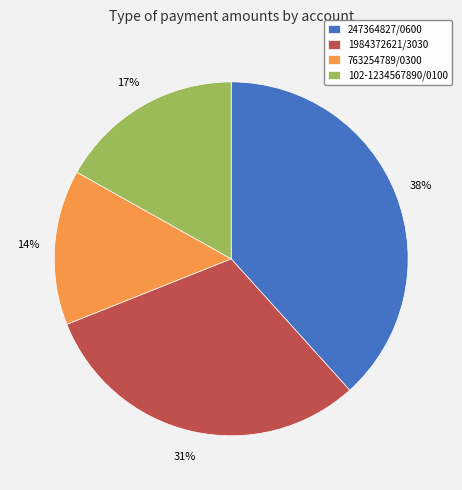

How many slices are in this pie chart?

4